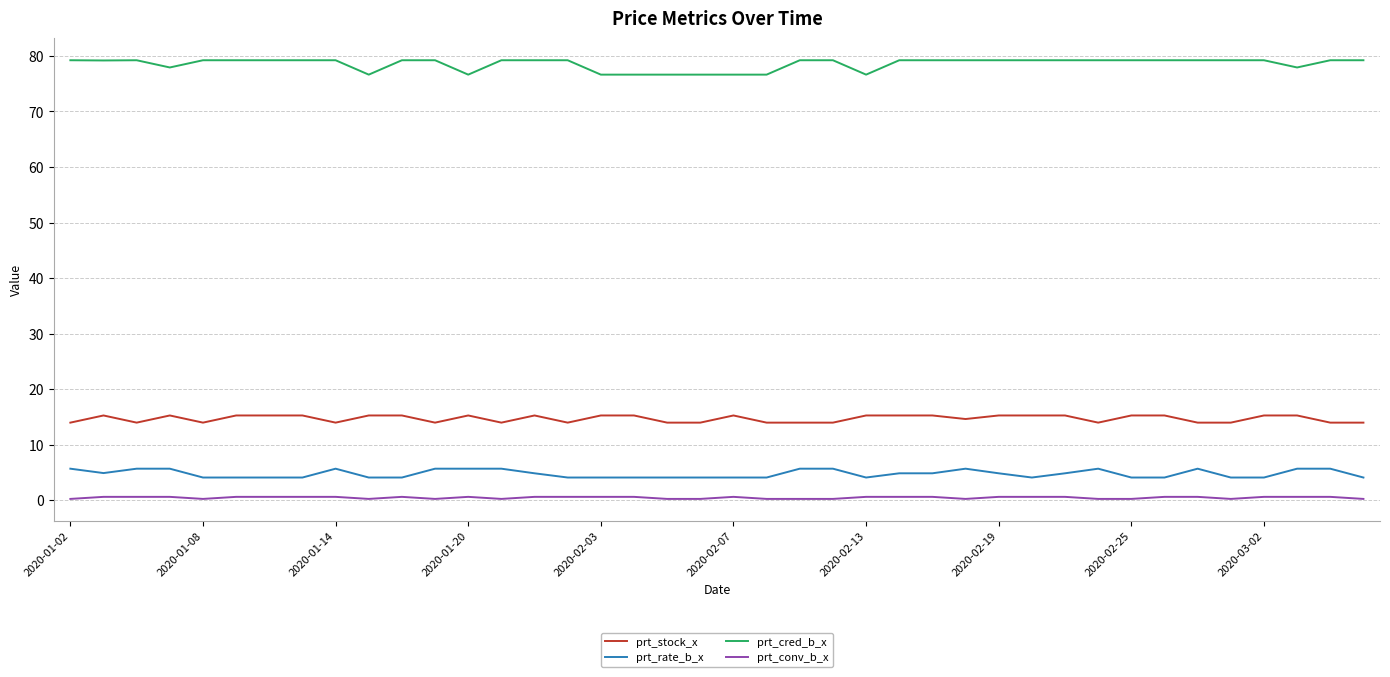

List the series in order of their peak value, highest first.

prt_cred_b_x, prt_stock_x, prt_rate_b_x, prt_conv_b_x